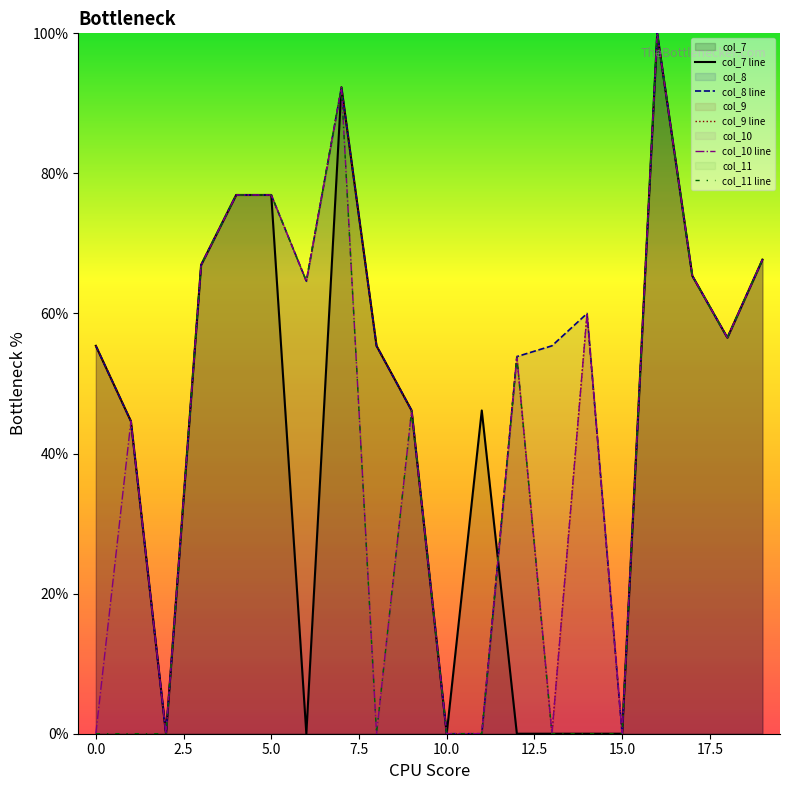

Where is col_8 nearest to the value 50?

9